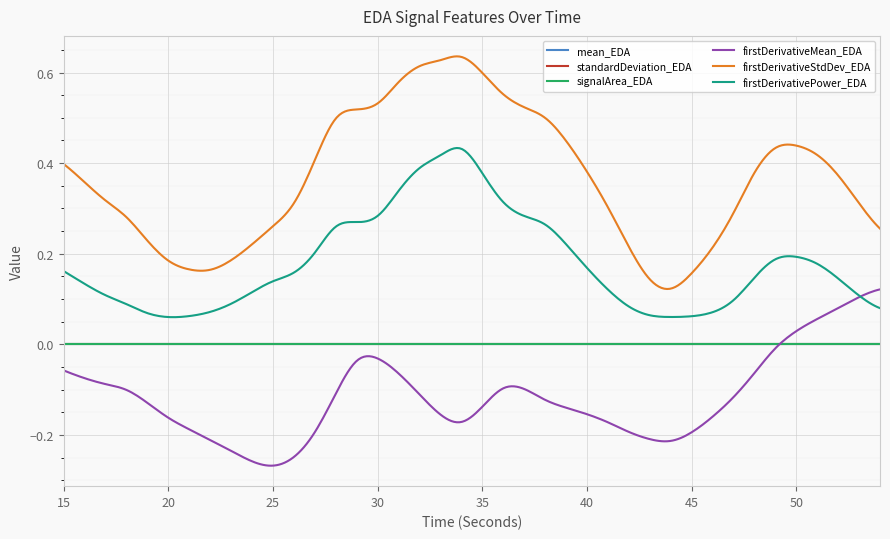

Which series has the largest range (max minus min)?

firstDerivativeStdDev_EDA